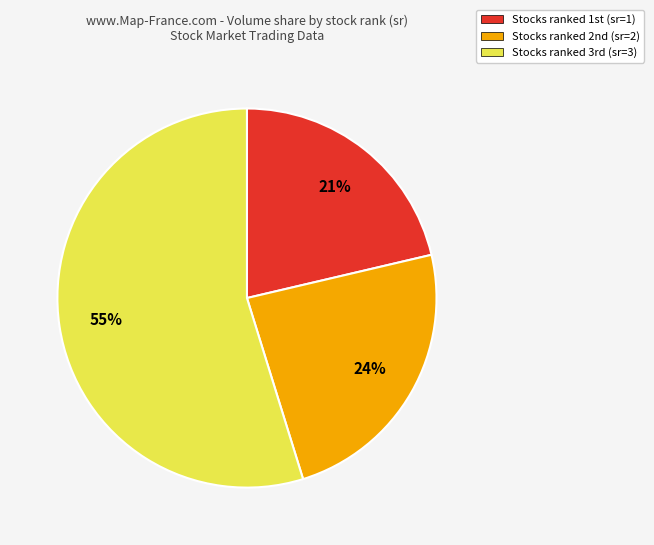

Is there any slice that represents more than half of the pie?

Yes